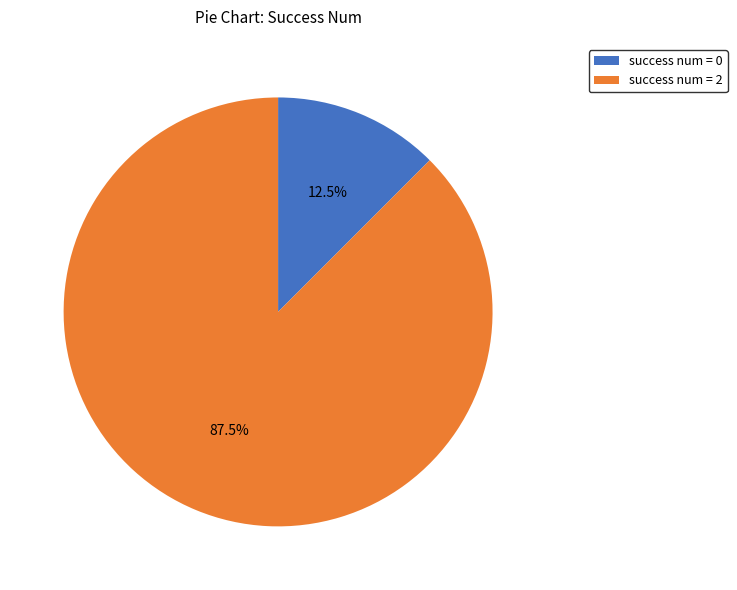

How much of the chart is everything except success num = 2?

12.5%